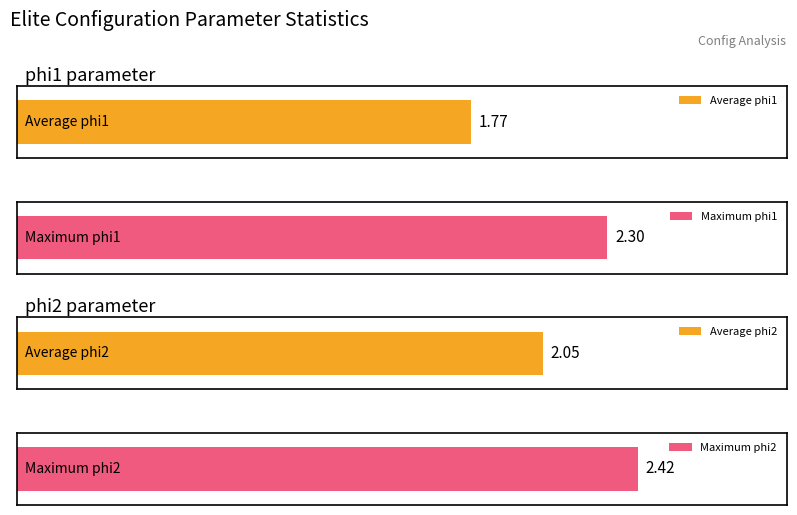

Rank the series by their average value, from highest to lowest.

phi2, phi1